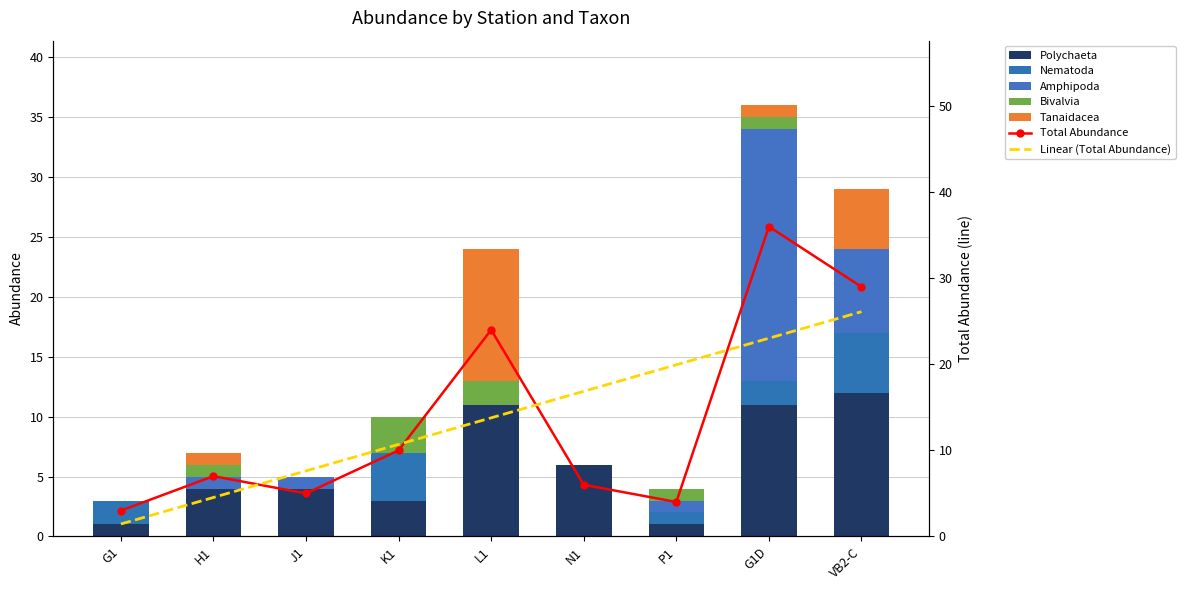

The Bivalvia series shows -1 at J1. True or false?

False